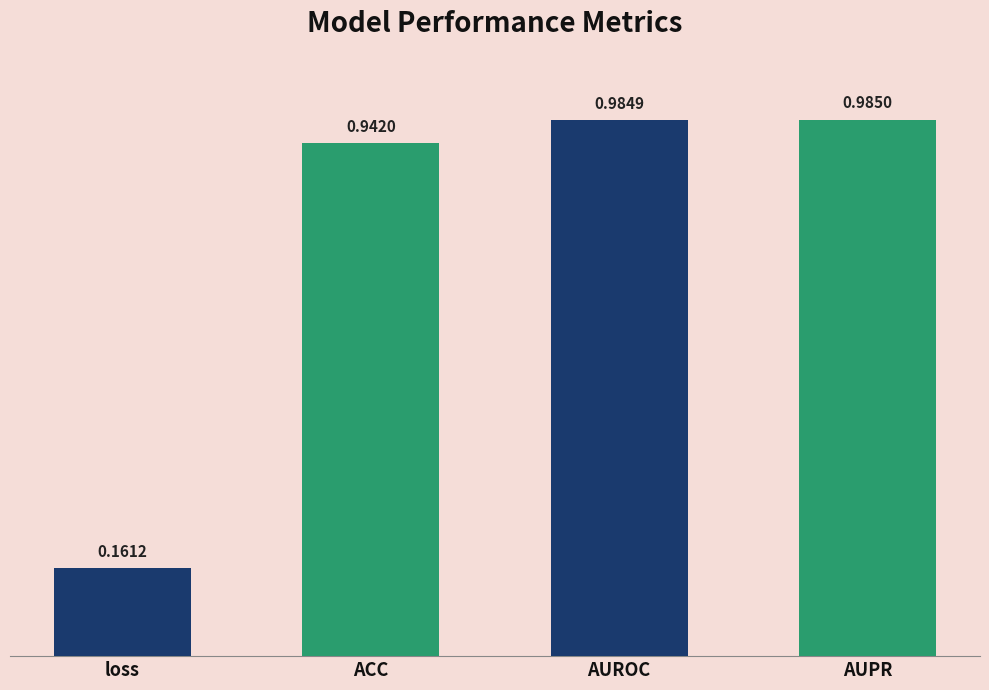

List the labels in order of value, smallest first.

loss, ACC, AUROC, AUPR